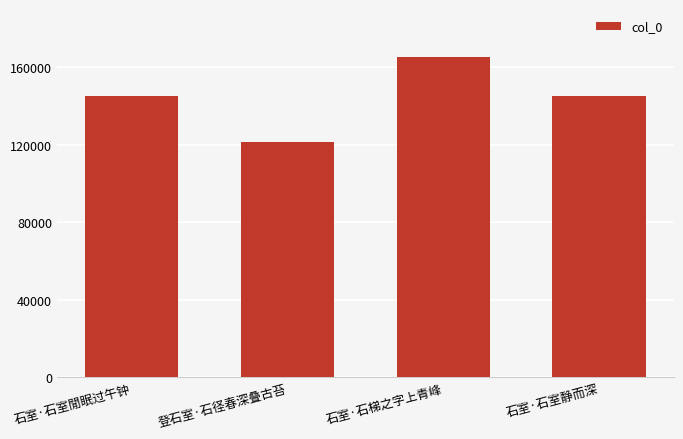

What is the change in value from 石室·石室閒眠过午钟 to 登石室·石径春深叠古苔?

-23867